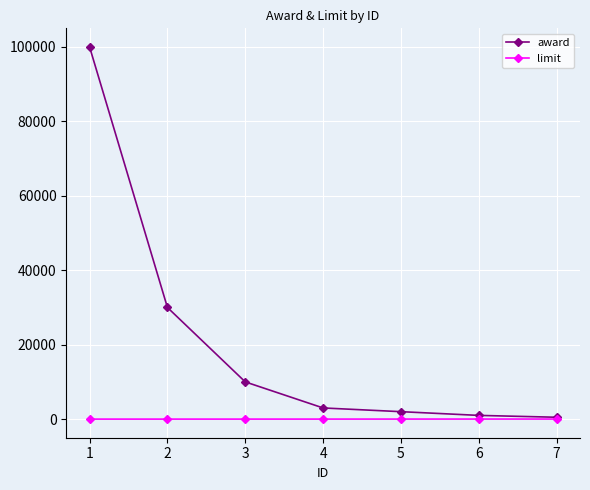

What is the maximum value for limit?

20